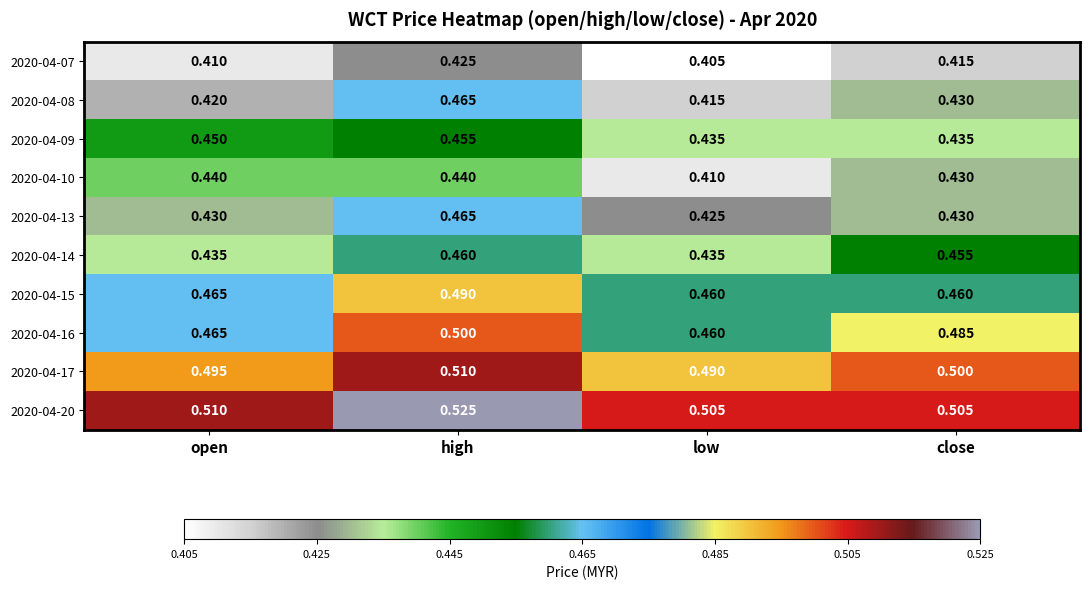

Which label corresponds to the largest value in the chart?

high